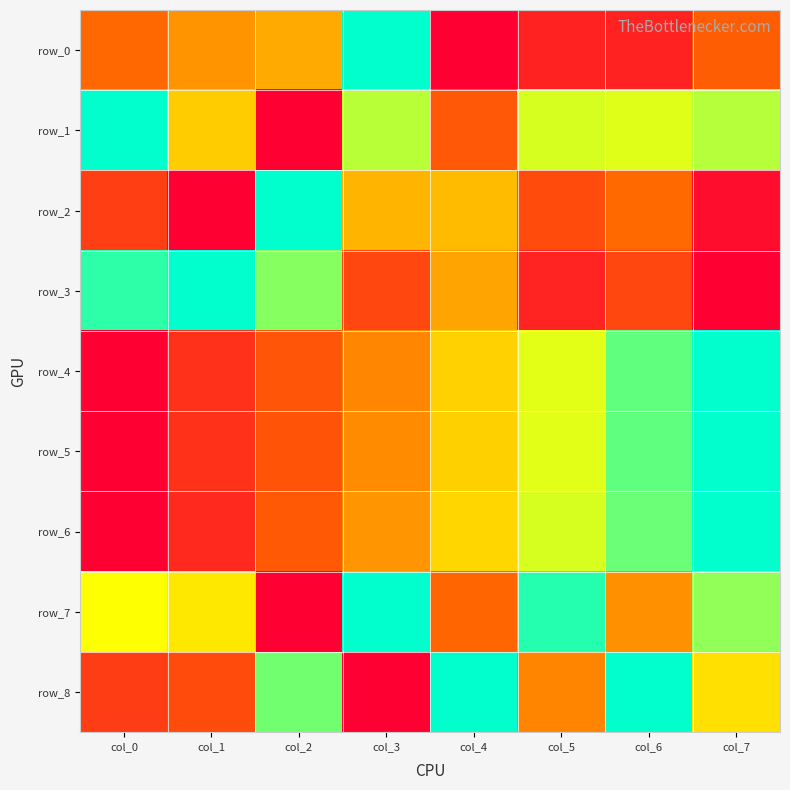

Reading left to right, what are all the values shown in this chart?

row_0: col_0=0.3	col_1=0.4	col_2=0.5	col_3=1.0	col_4=0.0	col_5=0.1	col_6=0.1	col_7=0.3
row_1: col_0=1.0	col_1=0.6	col_2=0.0	col_3=0.8	col_4=0.3	col_5=0.7	col_6=0.7	col_7=0.8
row_2: col_0=0.2	col_1=0.0	col_2=1.0	col_3=0.5	col_4=0.5	col_5=0.3	col_6=0.3	col_7=0.0
row_3: col_0=0.9	col_1=1.0	col_2=0.8	col_3=0.2	col_4=0.5	col_5=0.1	col_6=0.2	col_7=0.0
row_4: col_0=0.0	col_1=0.2	col_2=0.3	col_3=0.4	col_4=0.6	col_5=0.7	col_6=0.9	col_7=1.0
row_5: col_0=0.0	col_1=0.2	col_2=0.3	col_3=0.4	col_4=0.6	col_5=0.7	col_6=0.9	col_7=1.0
row_6: col_0=0.0	col_1=0.1	col_2=0.3	col_3=0.4	col_4=0.6	col_5=0.7	col_6=0.9	col_7=1.0
row_7: col_0=0.7	col_1=0.6	col_2=0.0	col_3=1.0	col_4=0.3	col_5=1.0	col_6=0.4	col_7=0.8
row_8: col_0=0.2	col_1=0.2	col_2=0.8	col_3=0.0	col_4=1.0	col_5=0.4	col_6=1.0	col_7=0.6